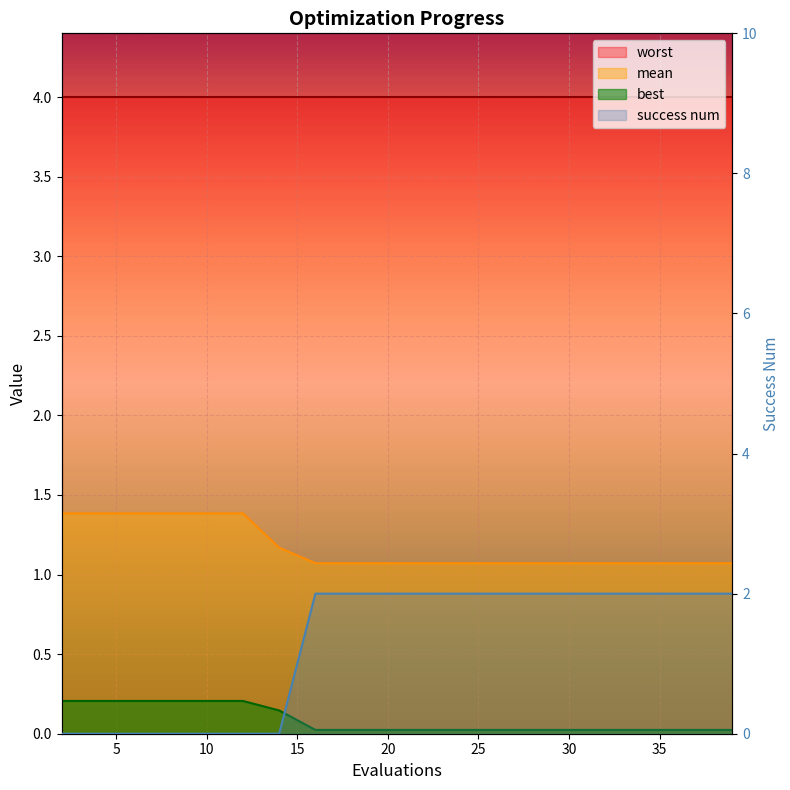

Is the value of best at 38 greater than the value of mean at 16?

No